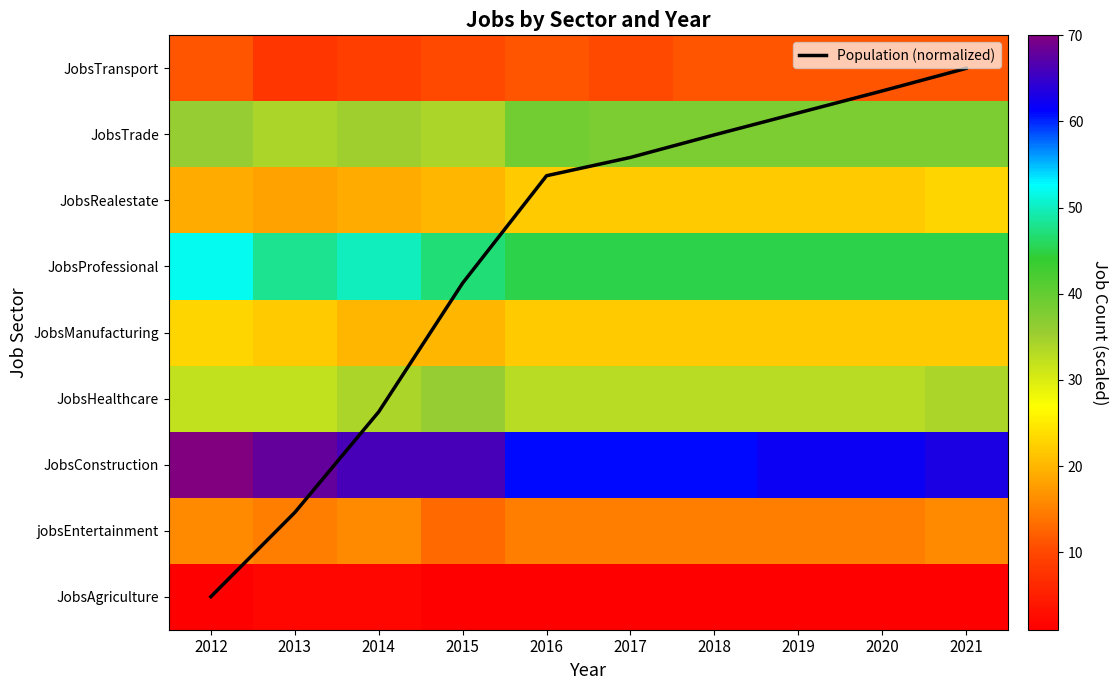

List the labels in order of Population (normalized) value, smallest first.

2012, 2013, 2014, 2015, 2016, 2017, 2018, 2019, 2020, 2021